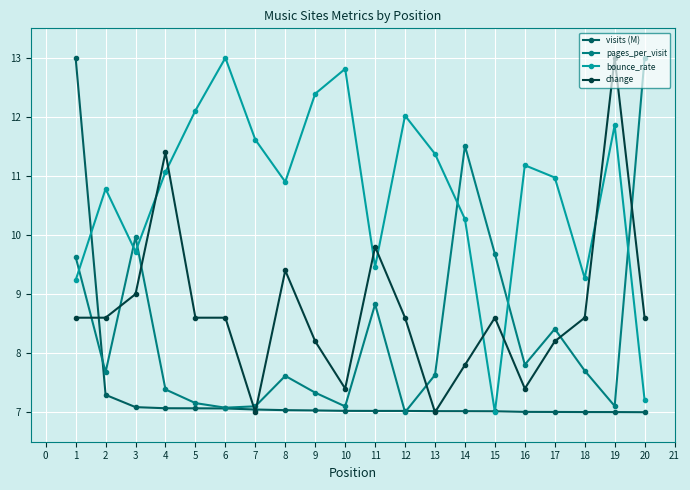

At which category is the sum across all series the highest?

1